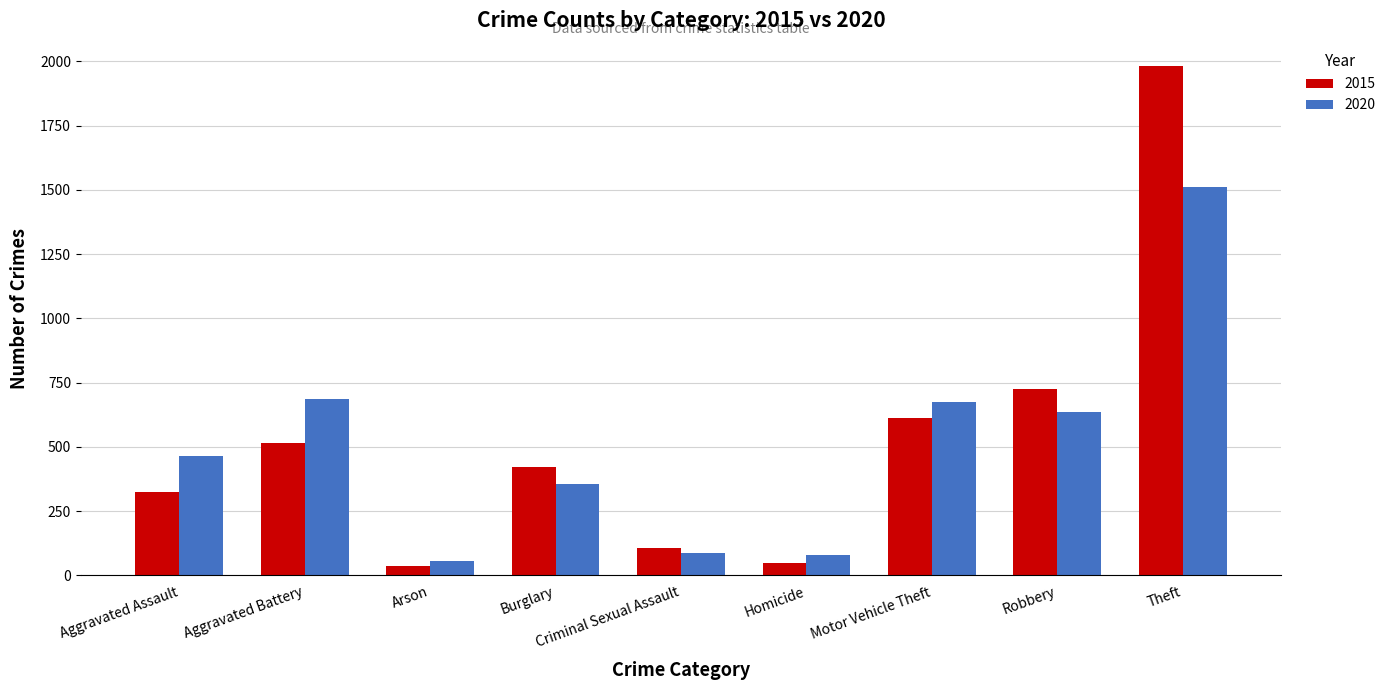

What is the difference between the second highest and minimum values in the 2020 series?

631